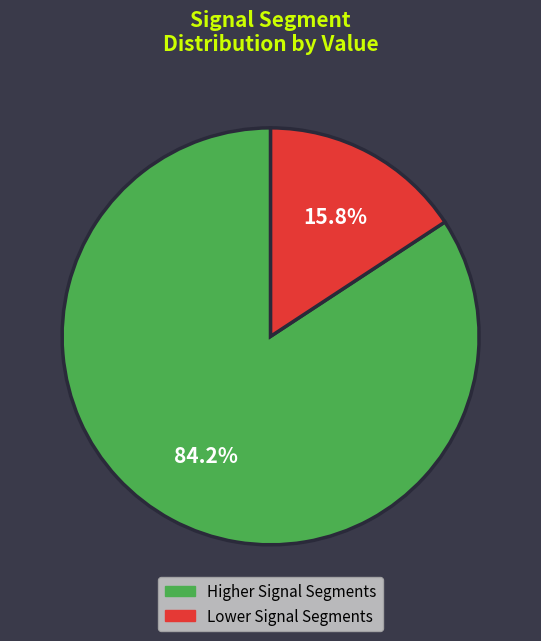

Between Higher Signal Segments and Lower Signal Segments, which is larger?

Higher Signal Segments